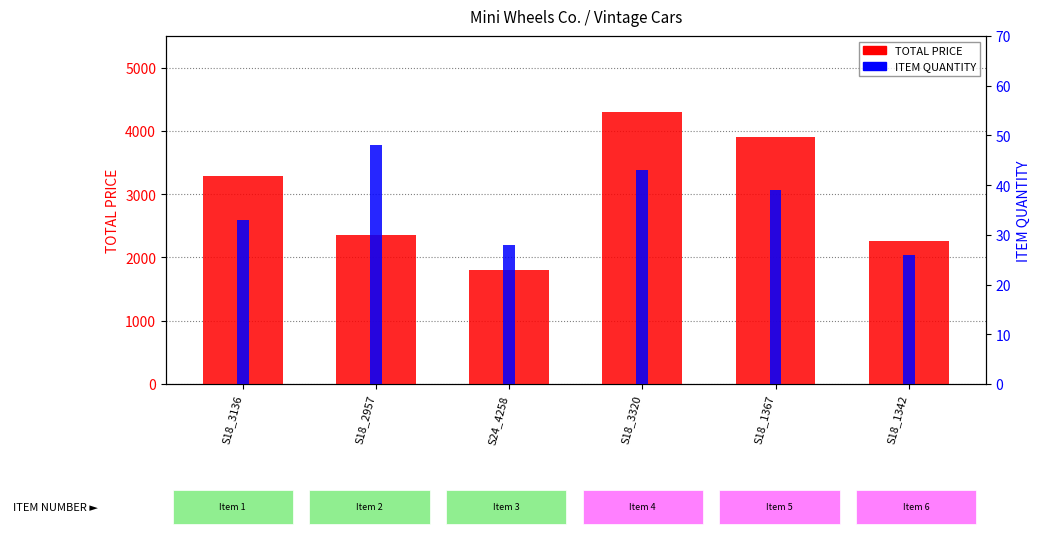

Reading left to right, extract all data points from this chart.

TOTAL PRICE: 3288.8	2354.9	1801.2	4300.0	3900.0	2253.7
ITEM QUANTITY: 33.0	48.0	28.0	43.0	39.0	26.0